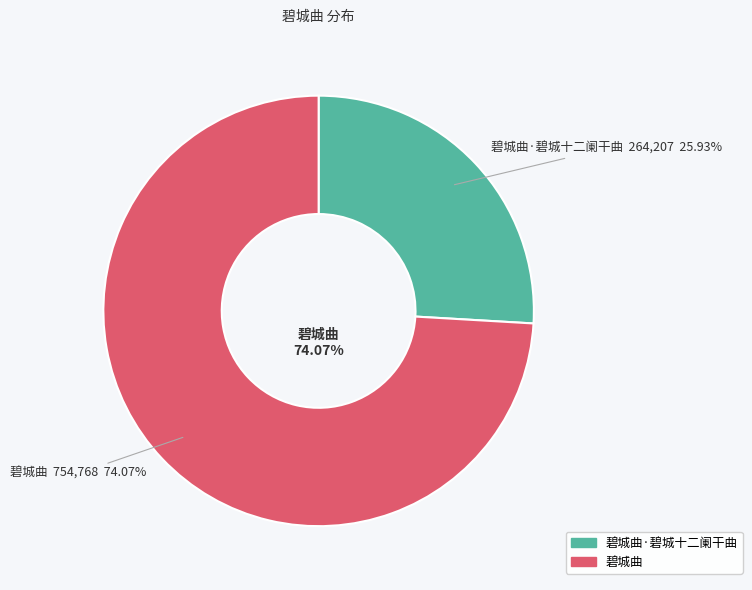

What is the ratio of the value at 碧城曲 to the value at 碧城曲·碧城十二阑干曲?

2.9